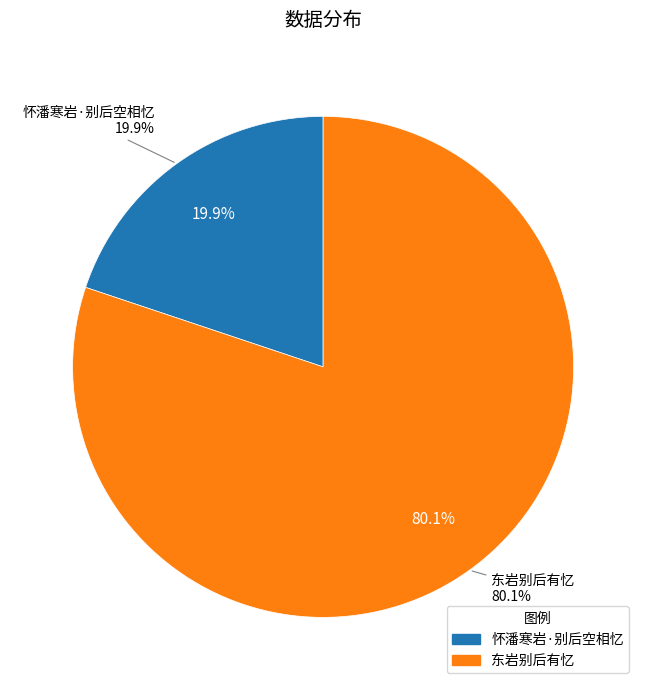

Is 东岩别后有忆 the majority of the pie?

Yes